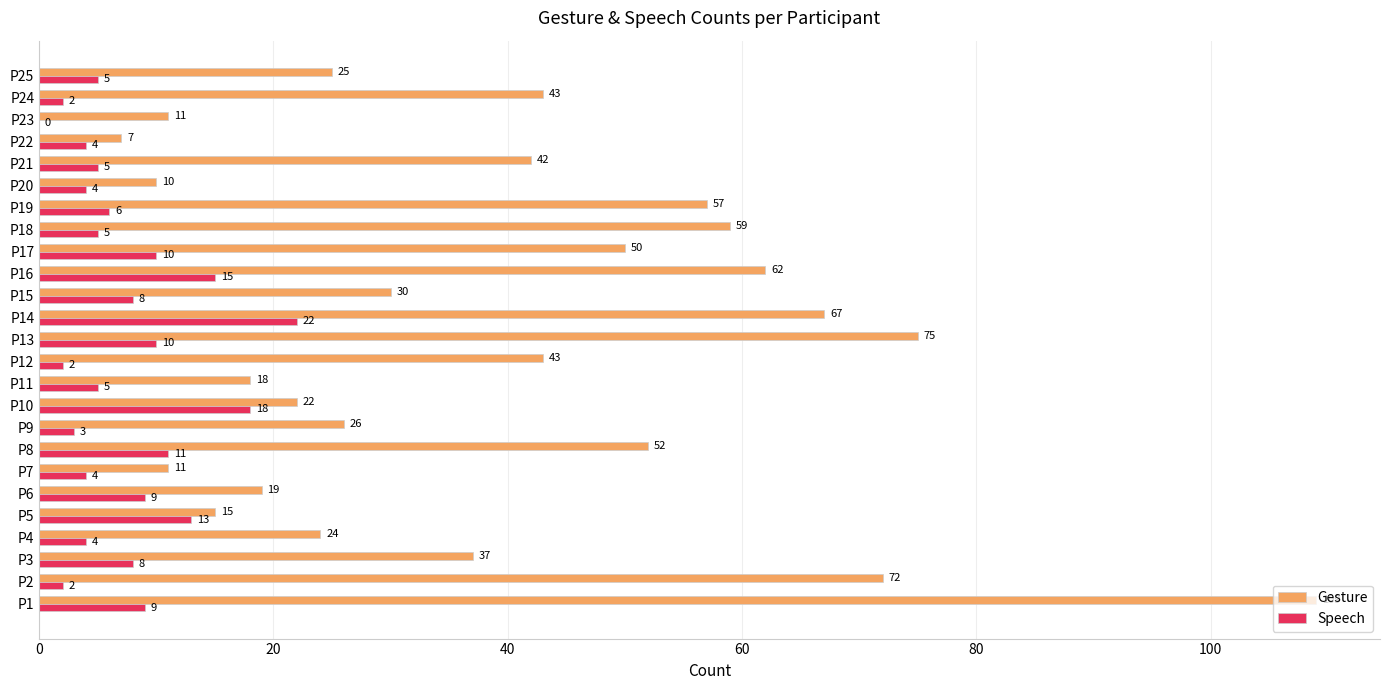

At which label is Speech closest to 11?

P8